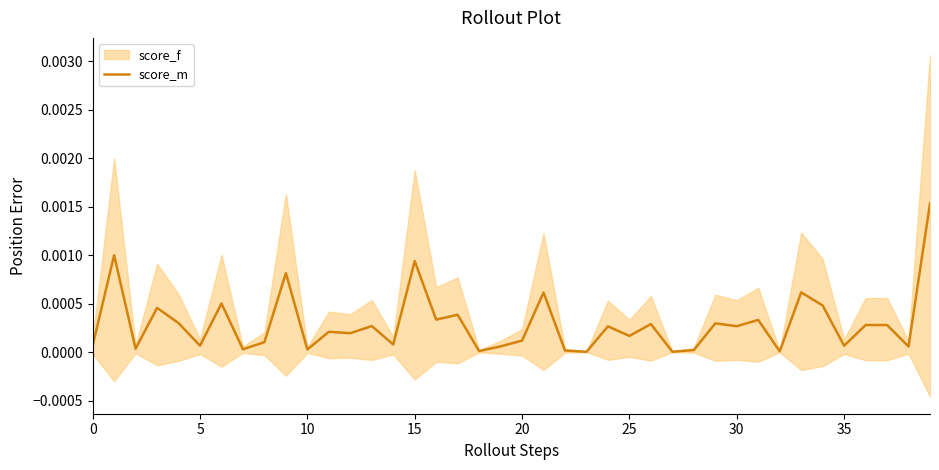

At which category does the chart reach its minimum across all series?

23